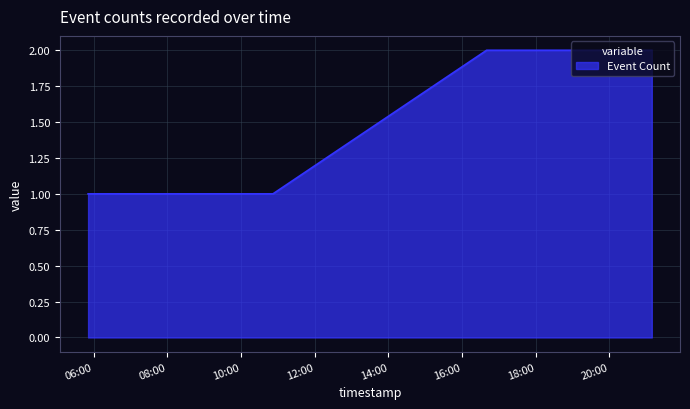

Reading right to left, what are all the values shown in this chart?

2	2	1	1	1	1